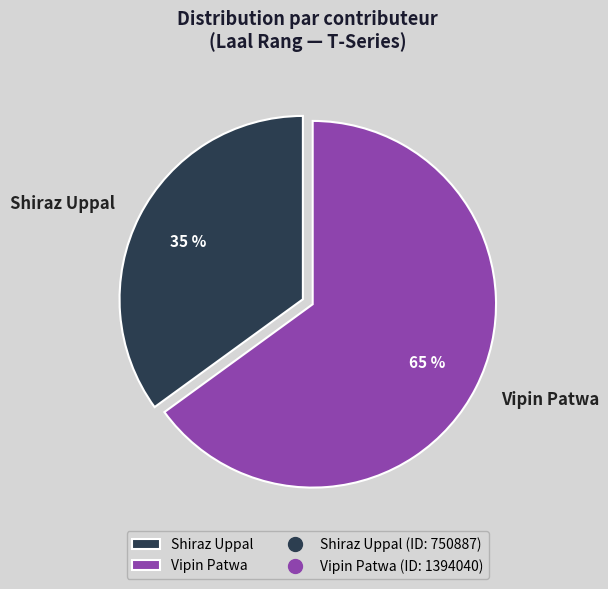

The Shiraz Uppal slice represents 24% of the pie. True or false?

False